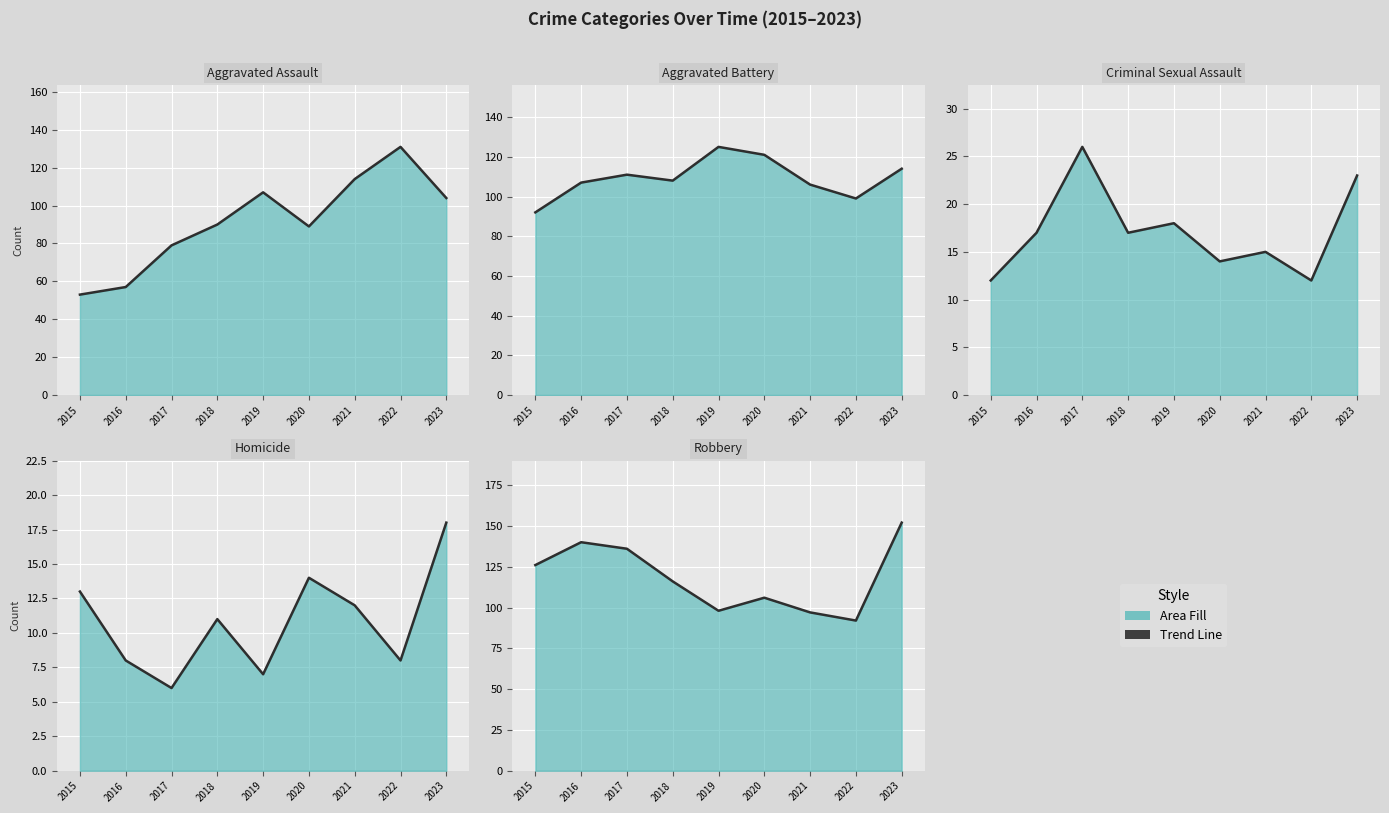

True or false: Robbery (line) has a value of 136 at 2017.

True